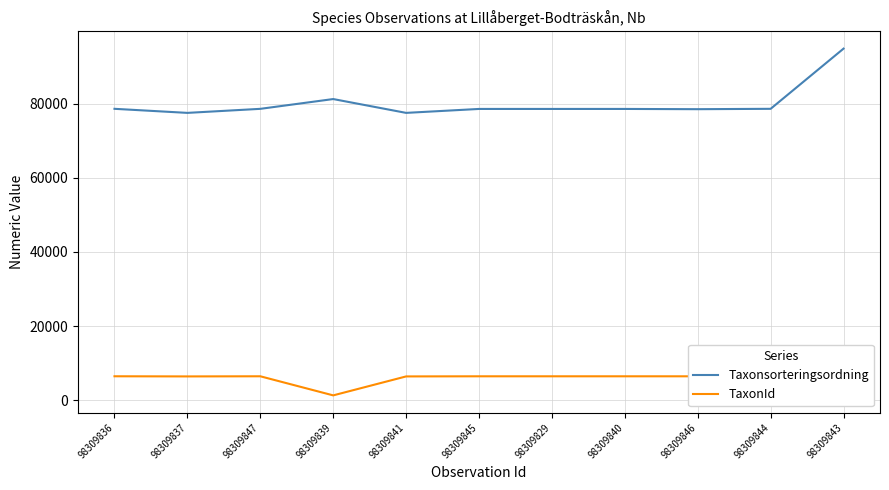

What are all the series names shown in the legend?

Taxonsorteringsordning, TaxonId